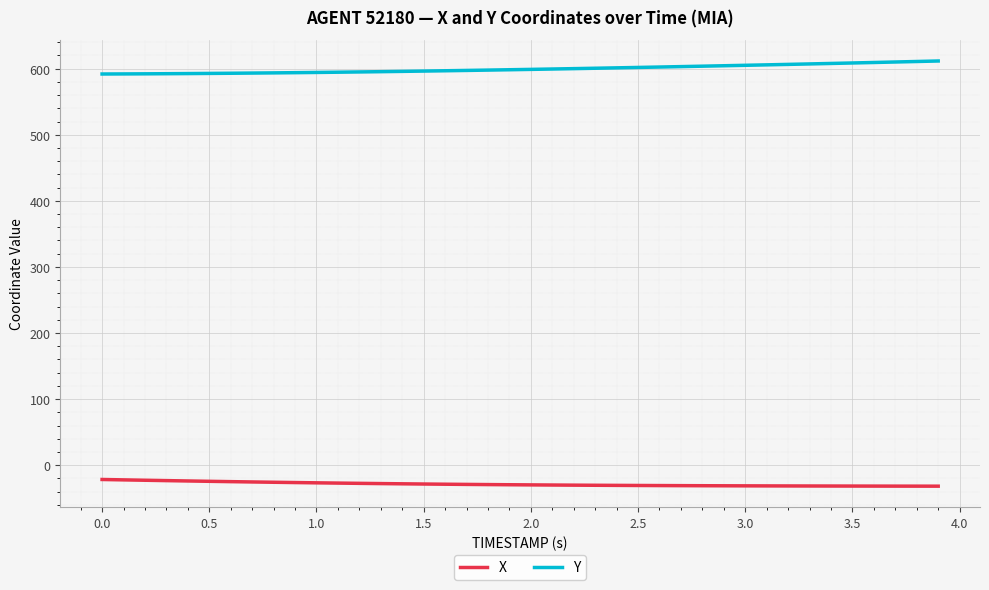

Which series has the largest total across all categories?

Y